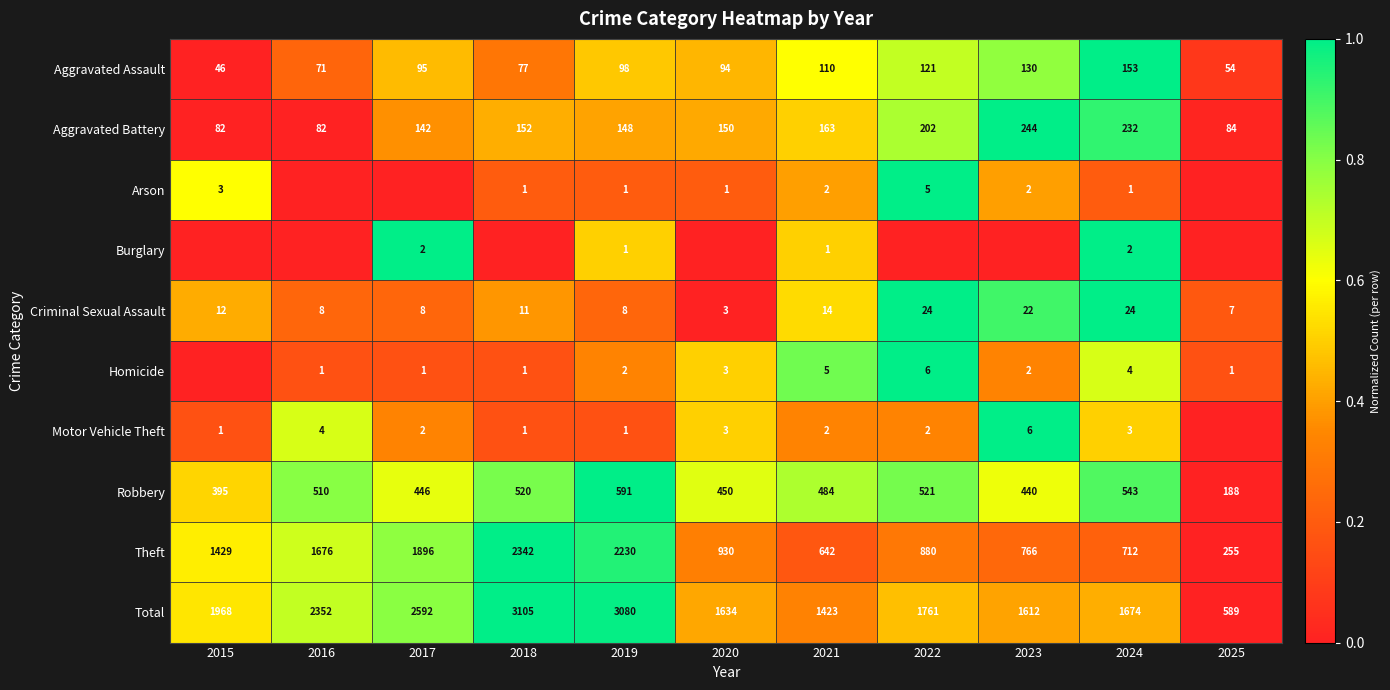

What is the difference between the second highest and second lowest values in the Robbery series?

148